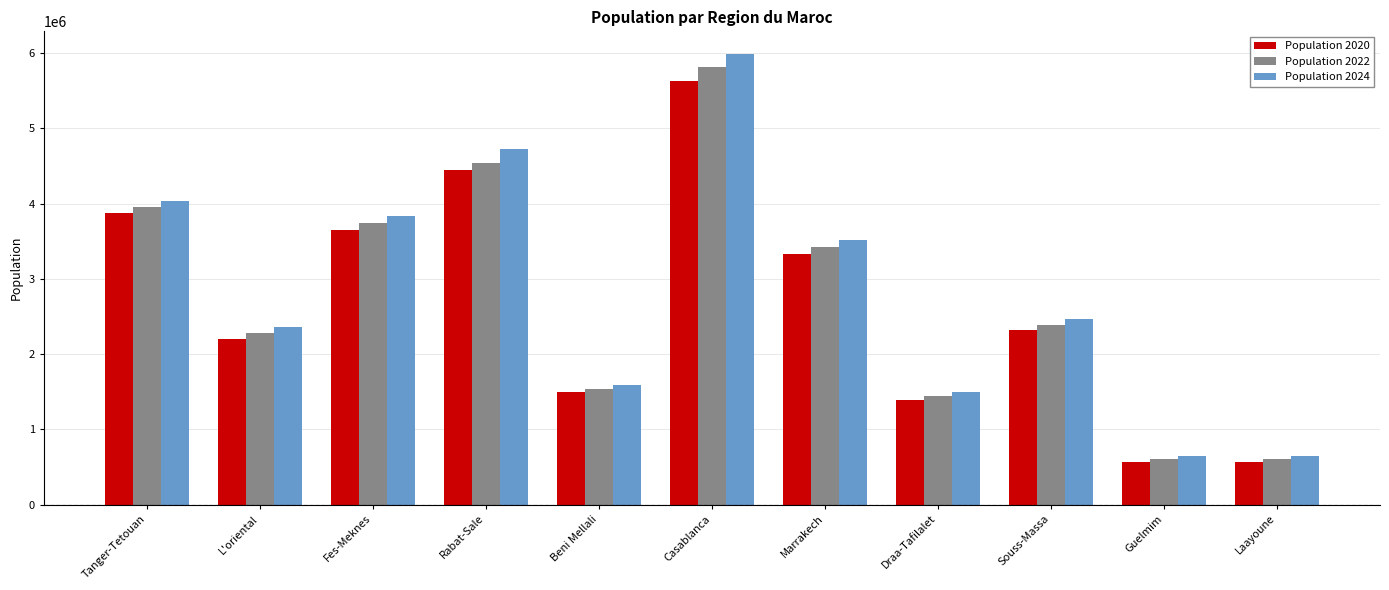

How many groups of bars are there?

11